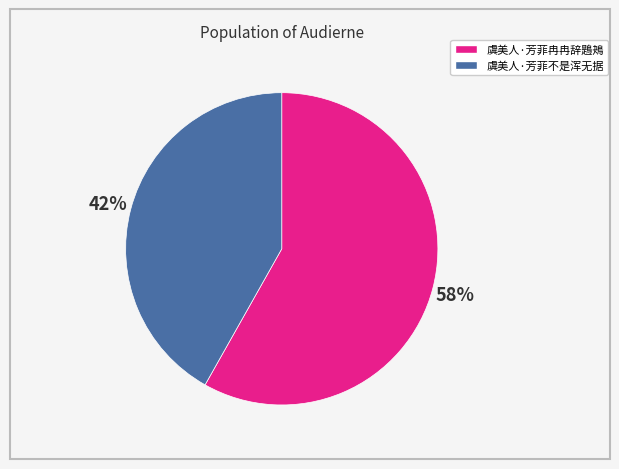

Does 虞美人·芳菲不是浑无据 account for over 50% of the chart?

No